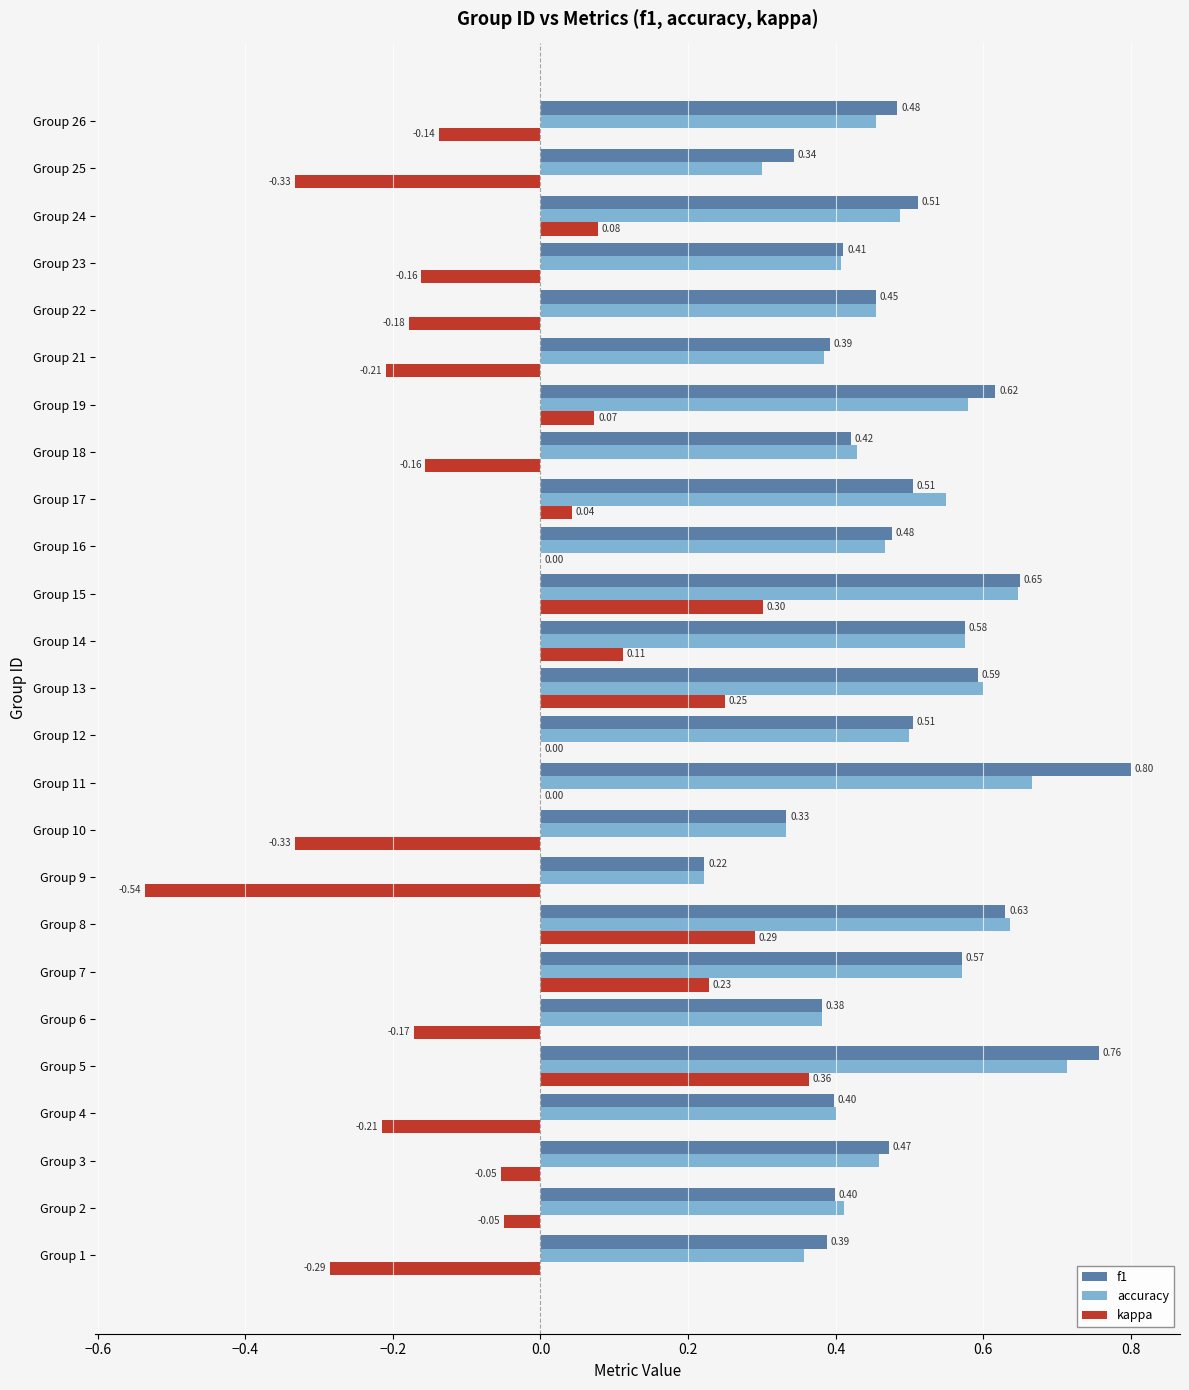

What is the total value across all series at Group 13?

1.4